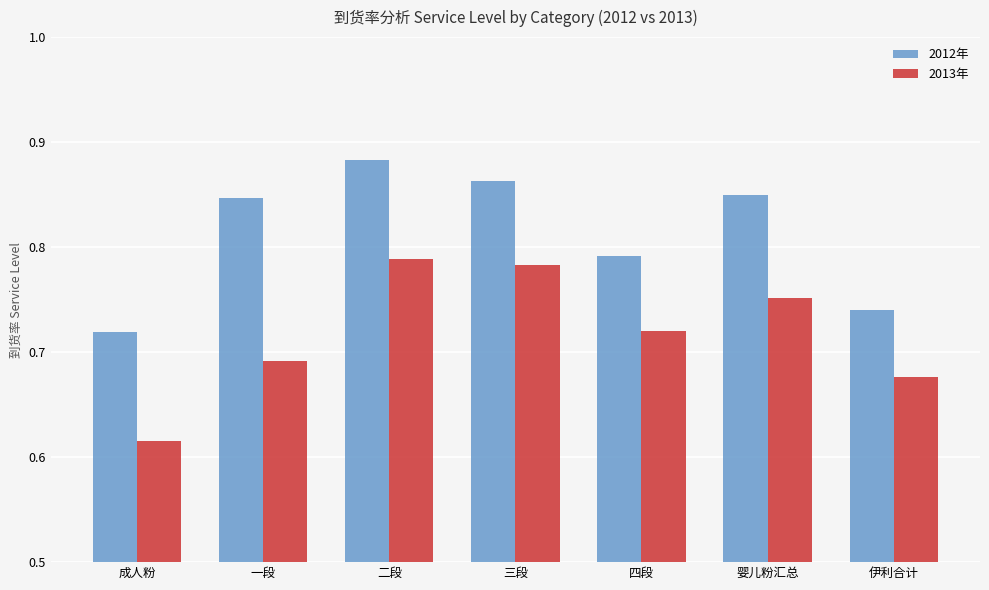

What is the spread (max minus min) of values at 婴儿粉汇总?

0.1